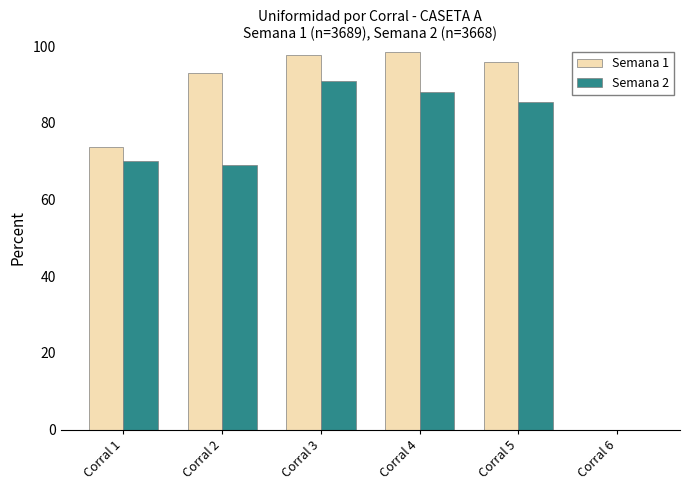

How many groups of bars are there?

6